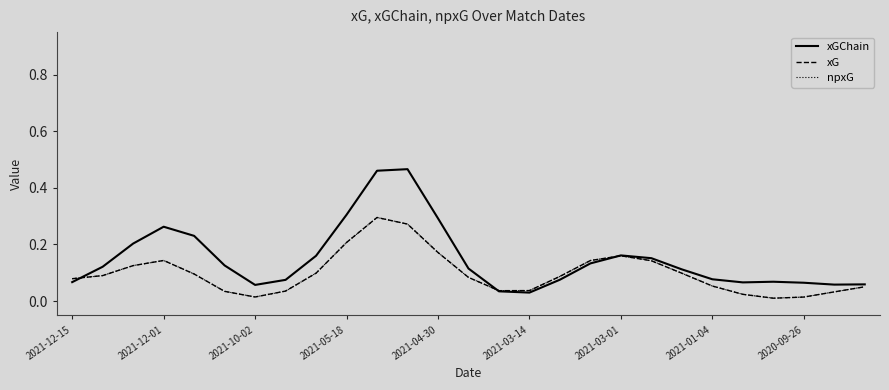

Where is the first local minimum for xGChain?

2021-10-02